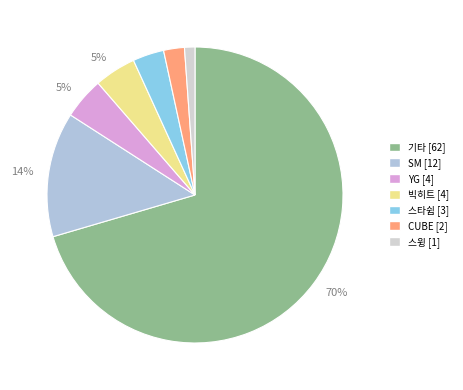

How many slices are in this pie chart?

7